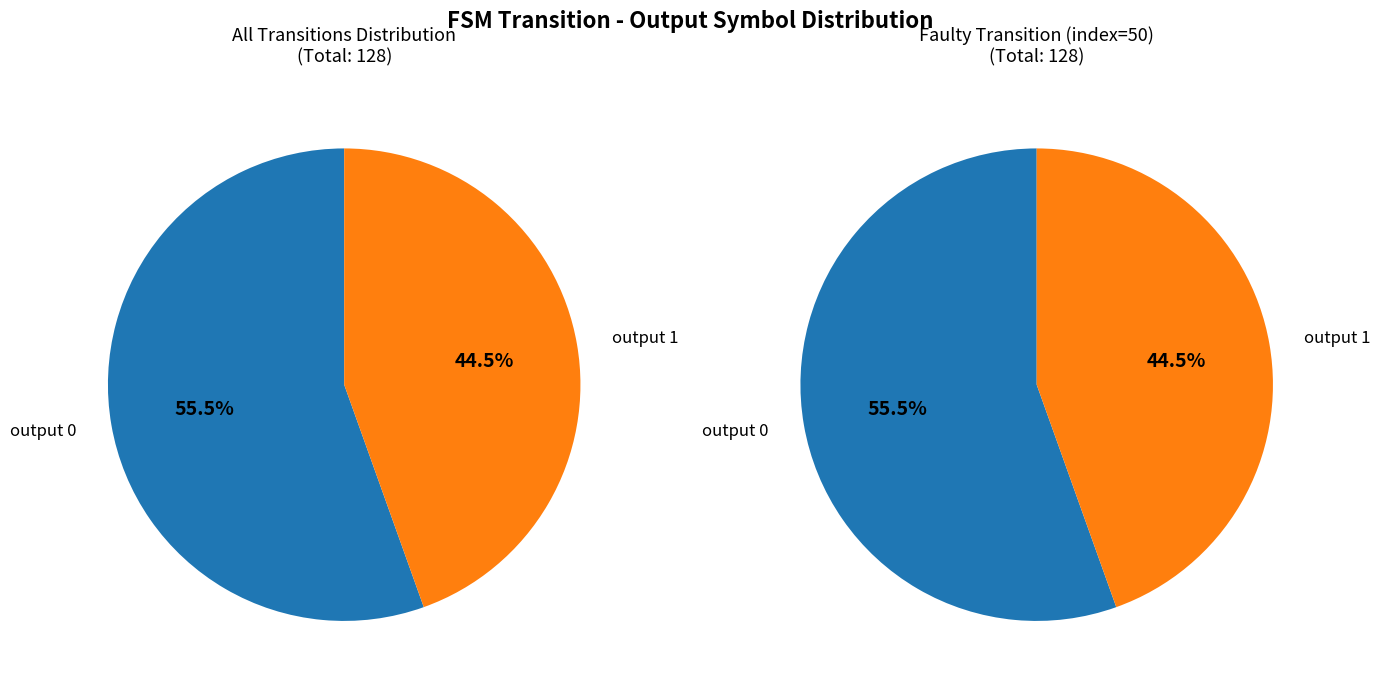

The output 1 slice represents 90% of the pie. True or false?

False